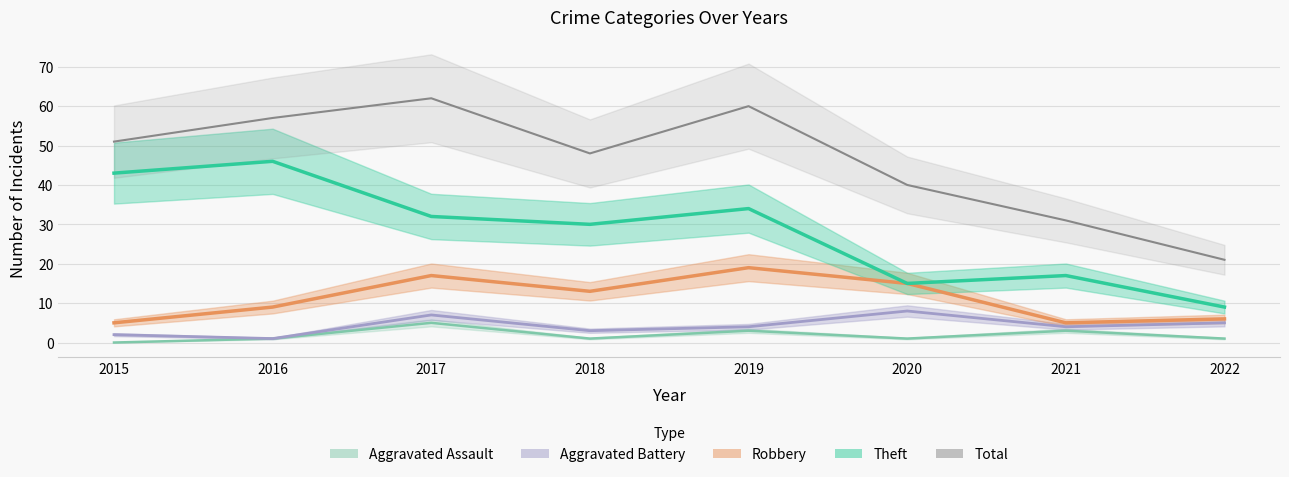

Reading right to left, what are all the values shown in this chart?

Aggravated Assault: 2022=1	2021=3	2020=1	2019=3	2018=1	2017=5	2016=1	2015=0
Aggravated Battery: 2022=5	2021=4	2020=8	2019=4	2018=3	2017=7	2016=1	2015=2
Robbery: 2022=6	2021=5	2020=15	2019=19	2018=13	2017=17	2016=9	2015=5
Theft: 2022=9	2021=17	2020=15	2019=34	2018=30	2017=32	2016=46	2015=43
Total: 2022=21	2021=31	2020=40	2019=60	2018=48	2017=62	2016=57	2015=51